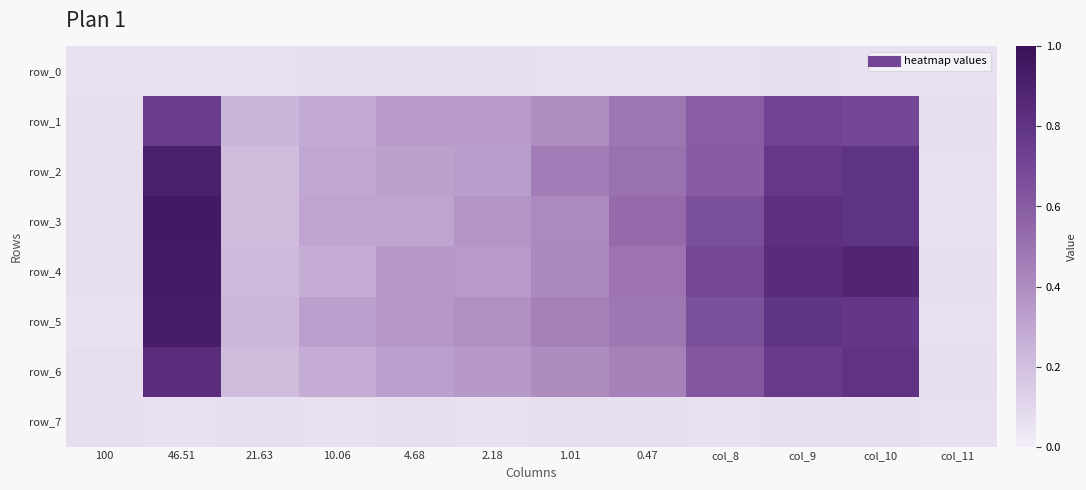

What is the highest value of the row_7 series?

0.1